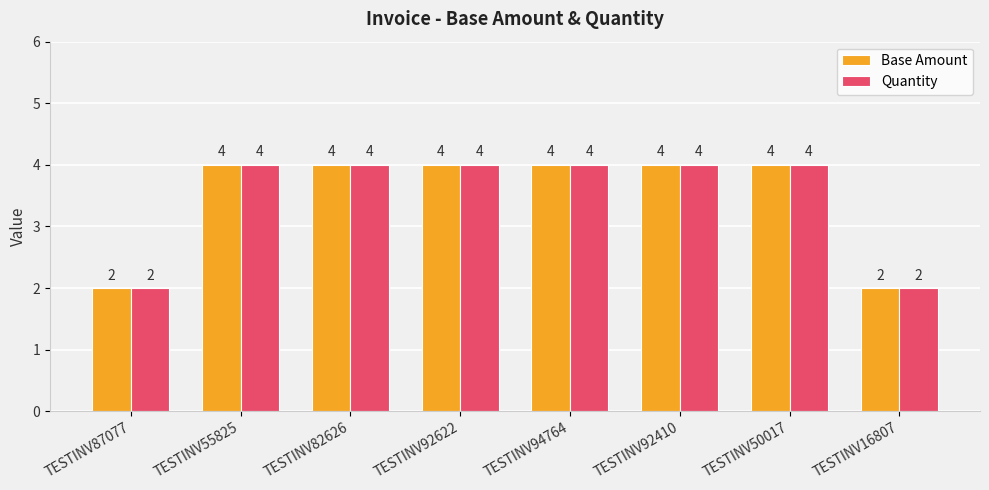

What is the value of the Base Amount bar at the 4th from the left?

4